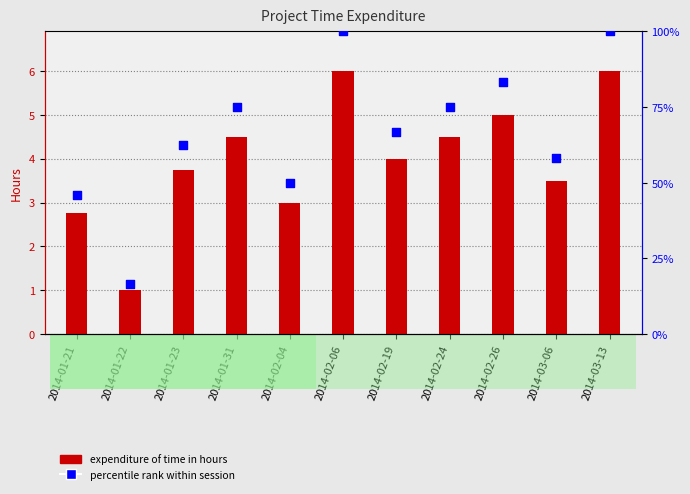

At how many categories does at least one series exceed 14?

11